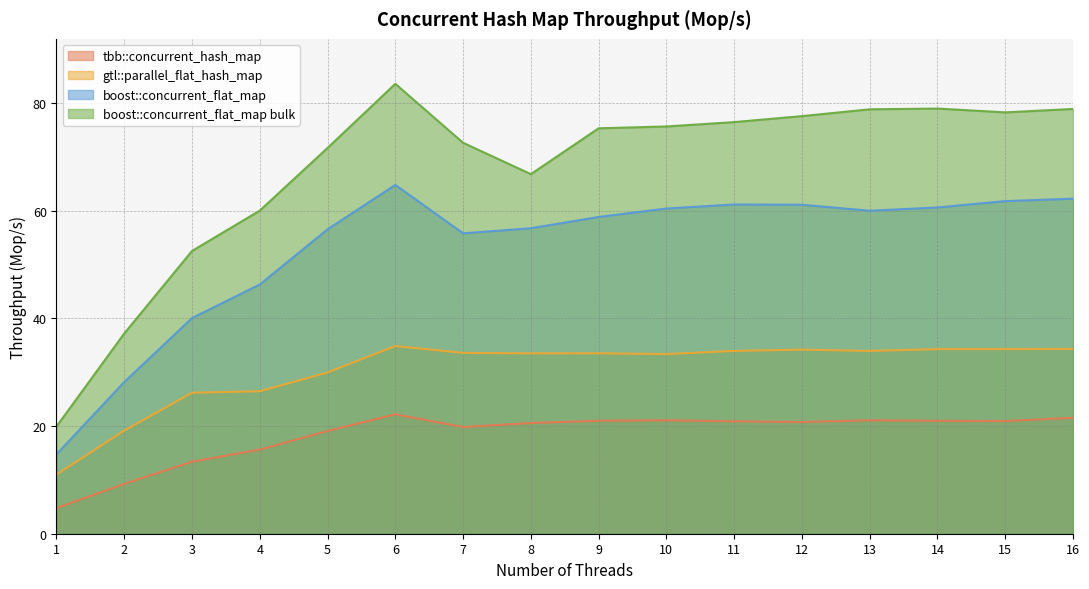

True or false: boost::concurrent_flat_map bulk has more than 2 points higher than both neighbors.

False